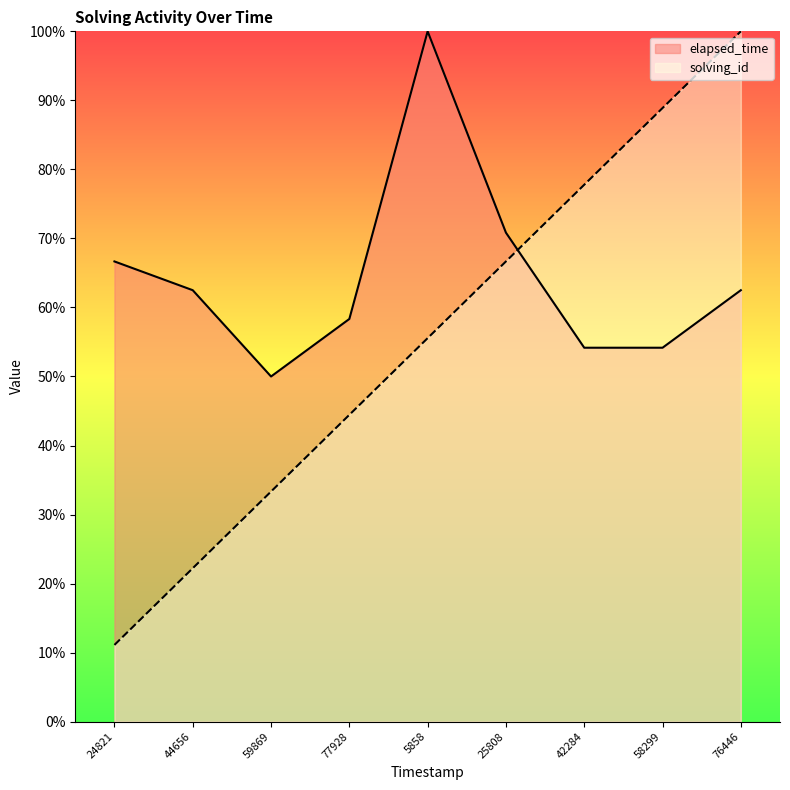

What is the value of the solving_id point at the 7th from the left?

77.8